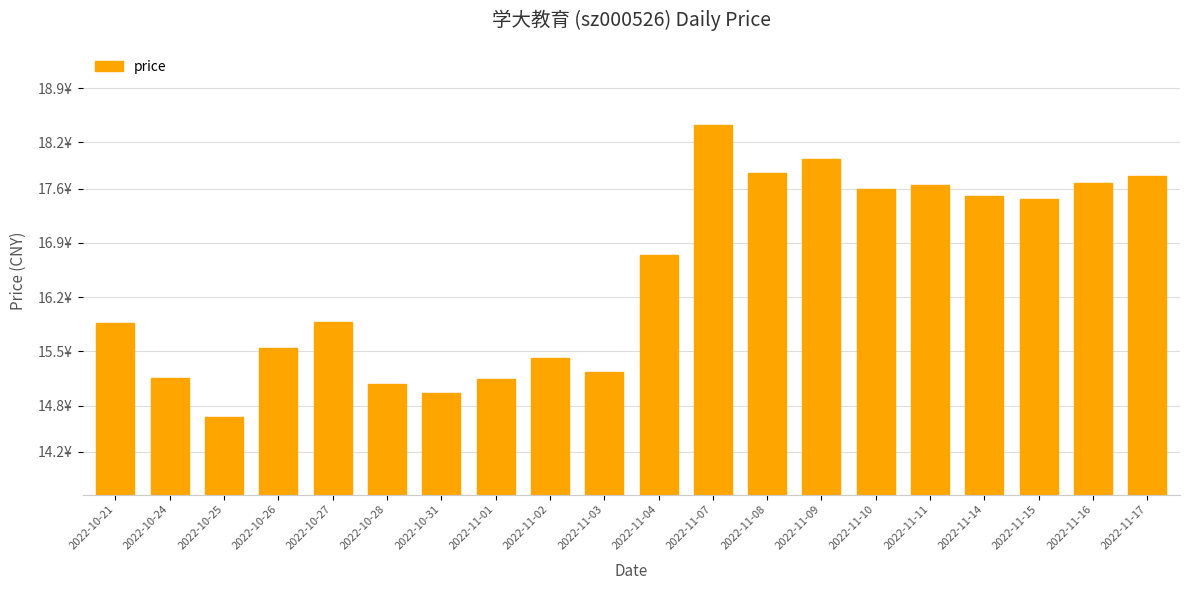

What is the difference between the maximum and minimum values?

3.8